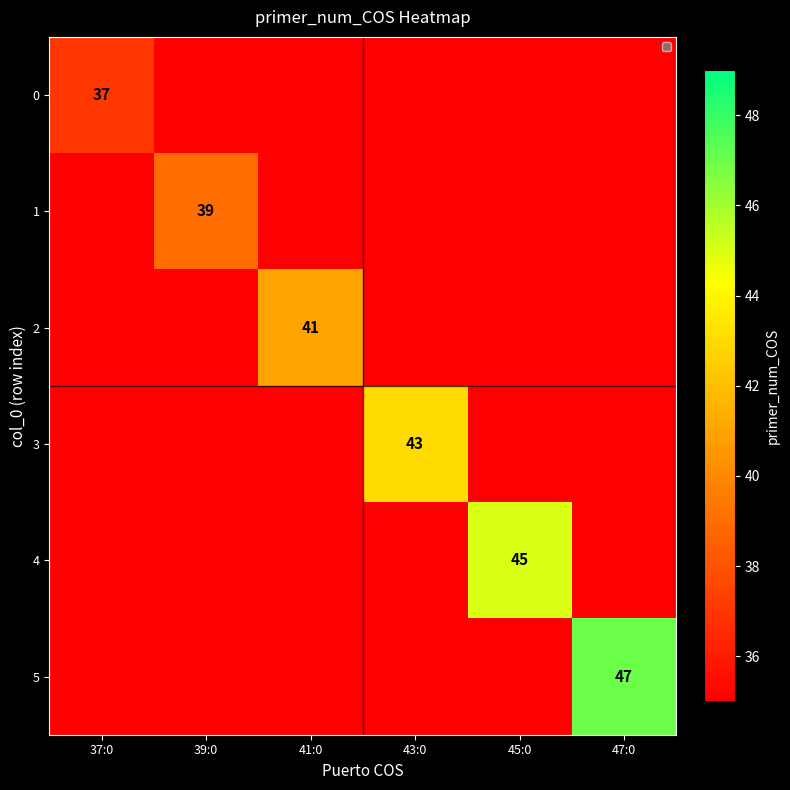

The 0 series shows 37 at 37:0. True or false?

True